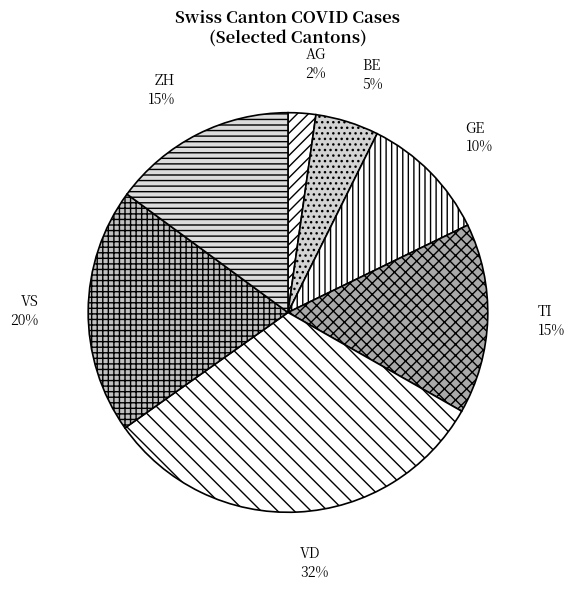

To the nearest percent, what is the difference between the AG and ZH slice percentages?

13%